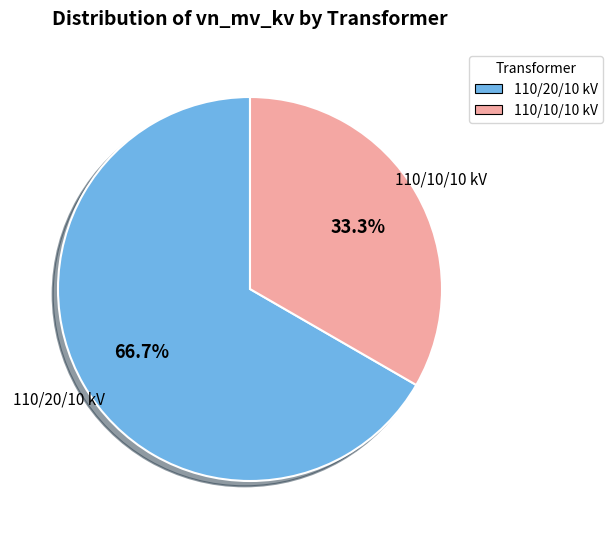

Which category has the biggest portion of the pie?

110/20/10 kV